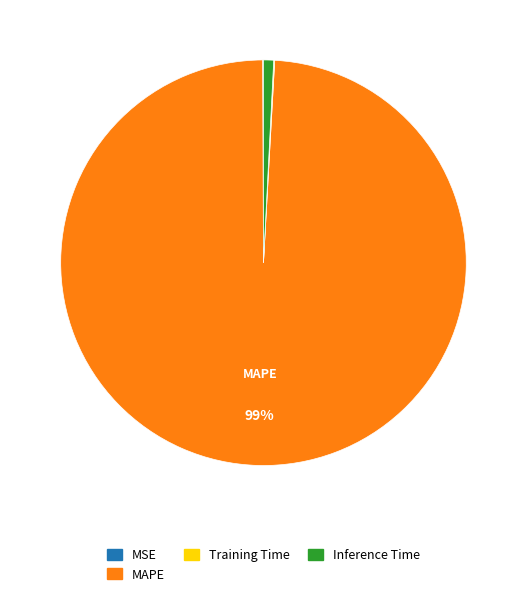

To the nearest percent, what portion does MAPE represent?

99%